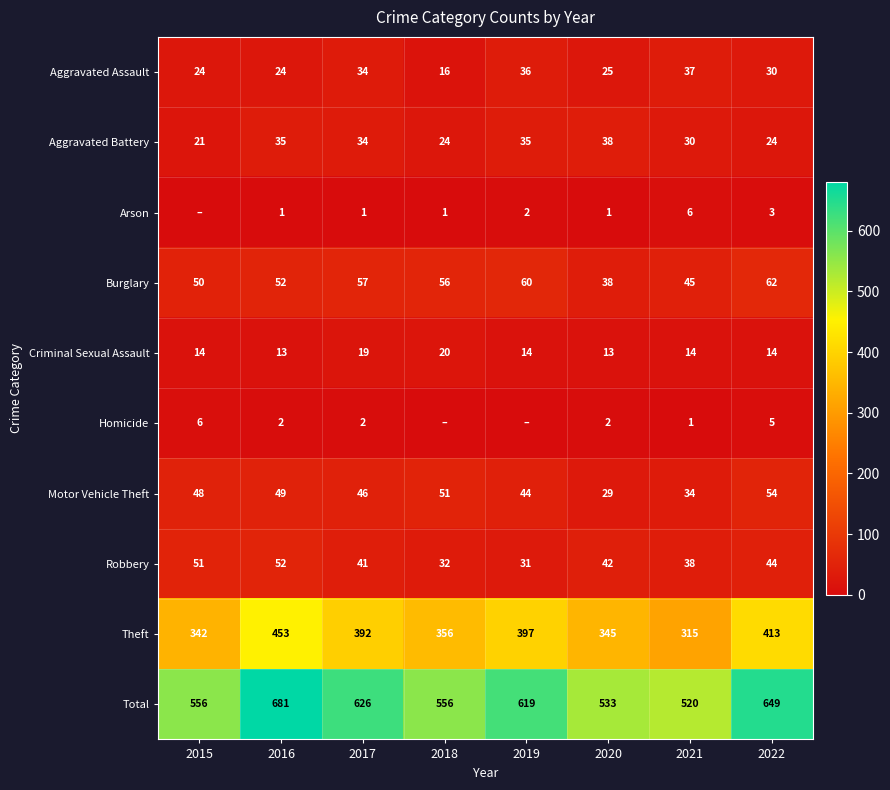

At how many categories does at least one series exceed 500?

8